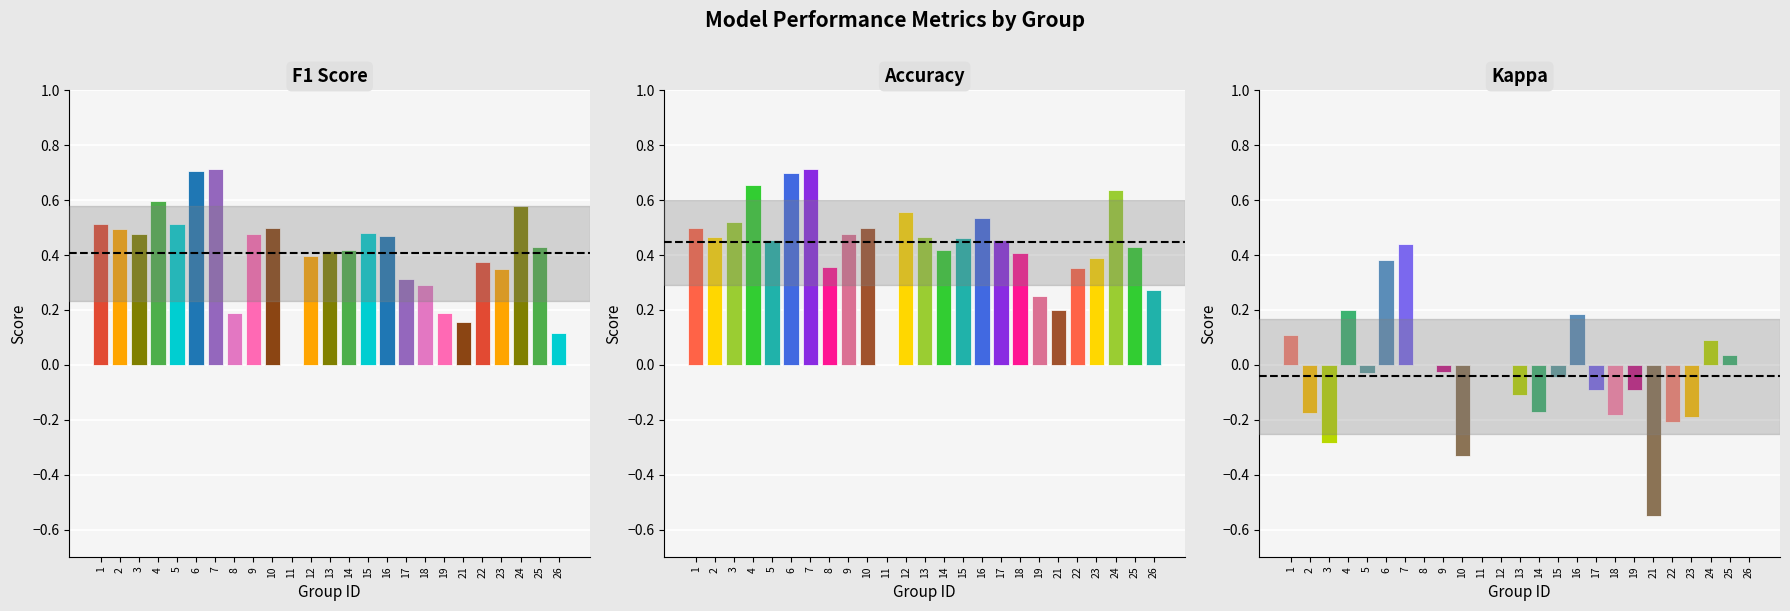

What is the maximum value for f1?

0.7